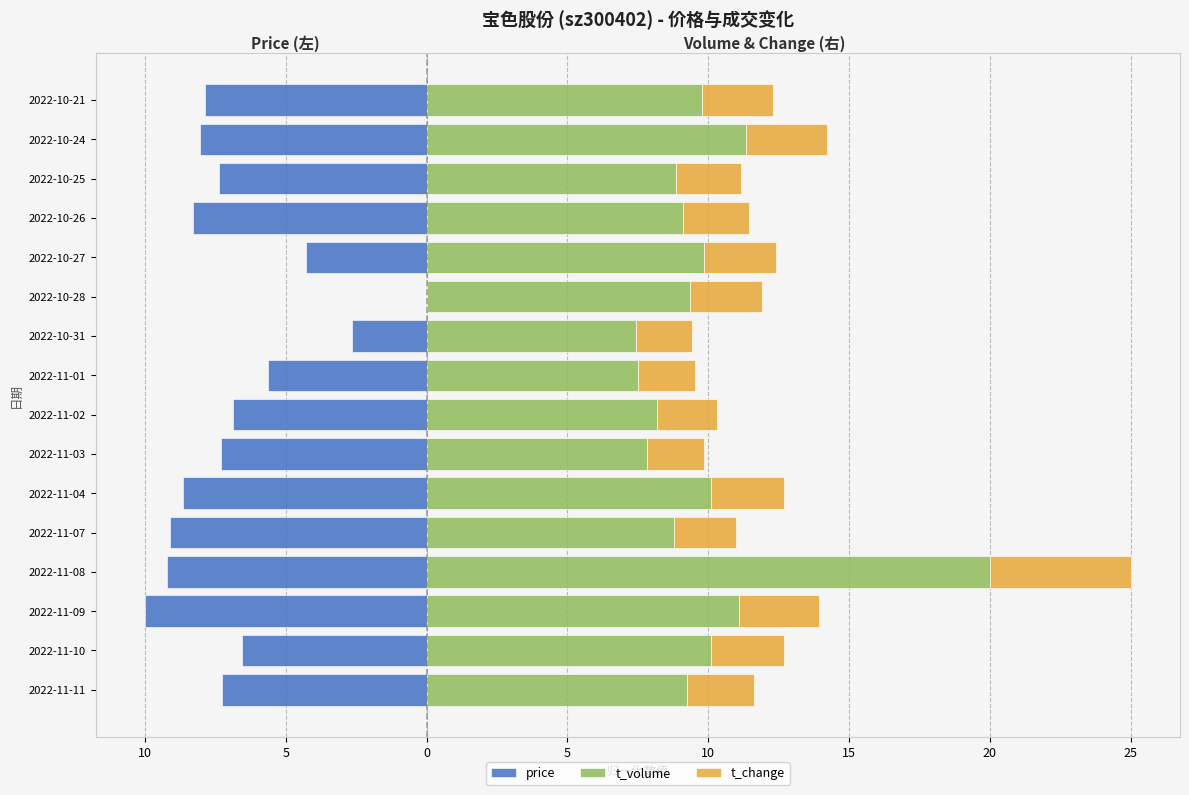

At 2022-10-24, list the series in order from smallest to largest.

price, t_change, t_volume